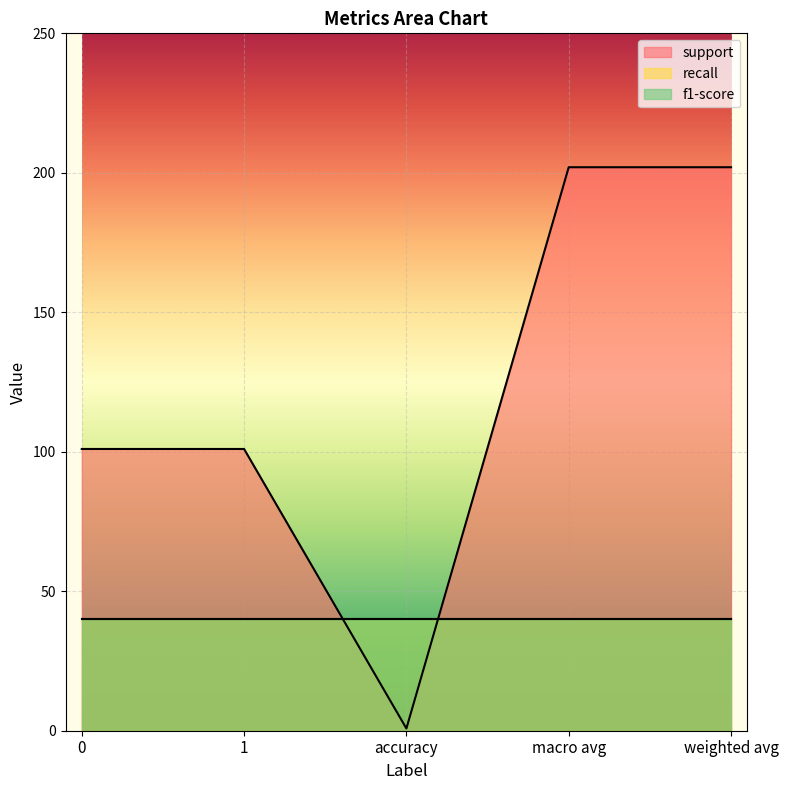

The recall series shows 0.3 at weighted avg. True or false?

False